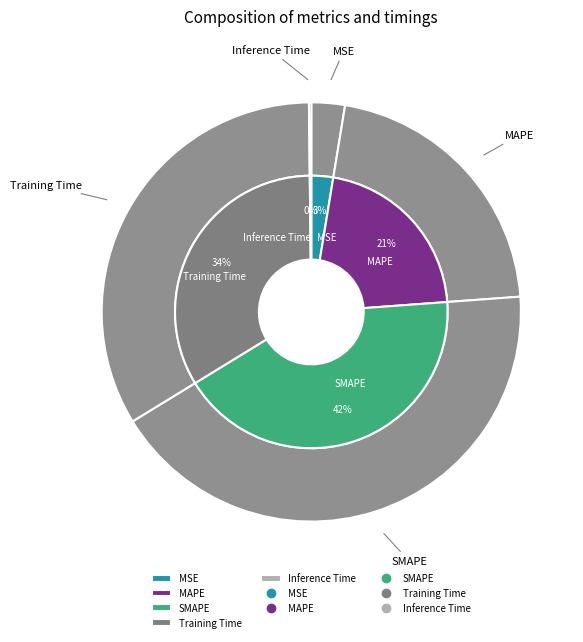

To the nearest percent, what is the difference between the largest and smallest slice percentages?

42%